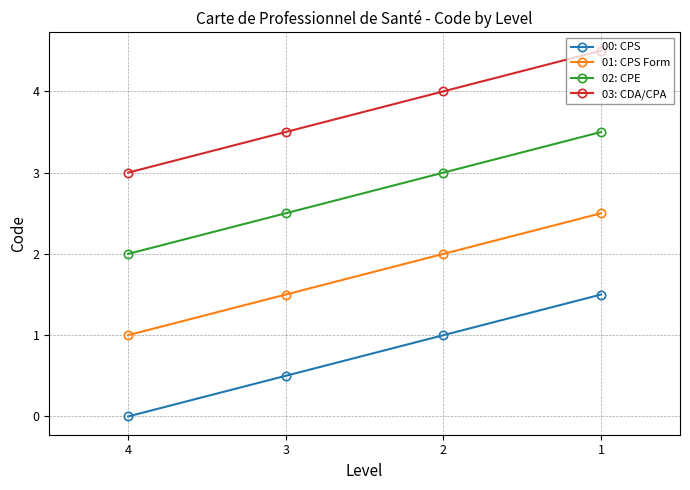

At which label does 00: CPS first exceed 1?

1